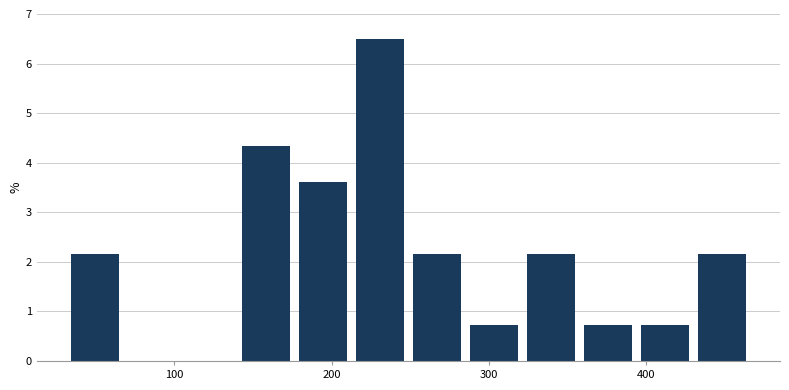

Read against the x-axis, roughly where is the centre of the tallest bar?

230